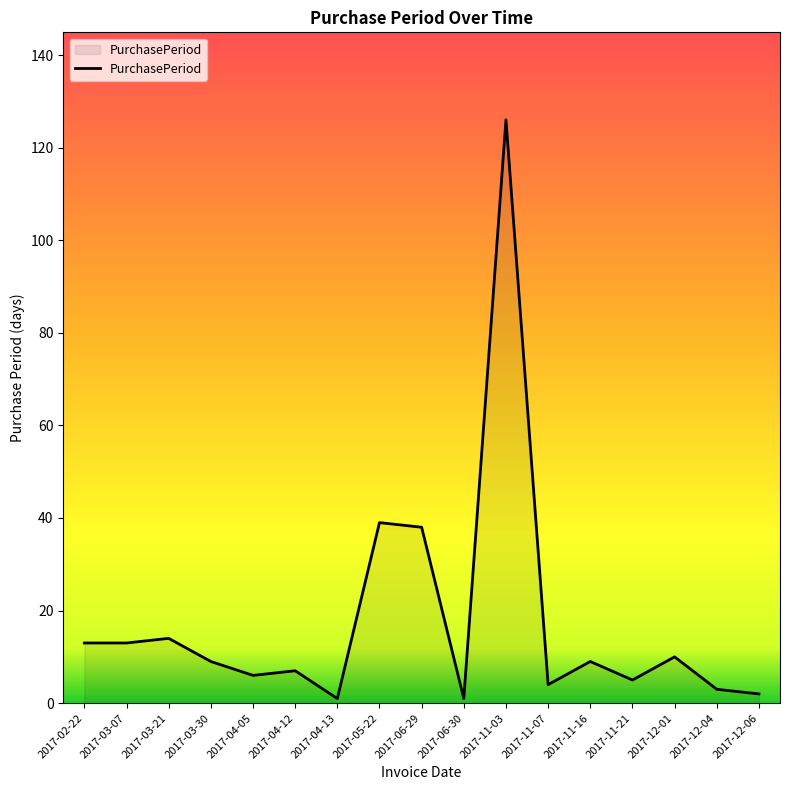

Reading left to right, what are all the values shown in this chart?

2017-02-22=13	2017-03-07=13	2017-03-21=14	2017-03-30=9	2017-04-05=6	2017-04-12=7	2017-04-13=1	2017-05-22=39	2017-06-29=38	2017-06-30=1	2017-11-03=126	2017-11-07=4	2017-11-16=9	2017-11-21=5	2017-12-01=10	2017-12-04=3	2017-12-06=2